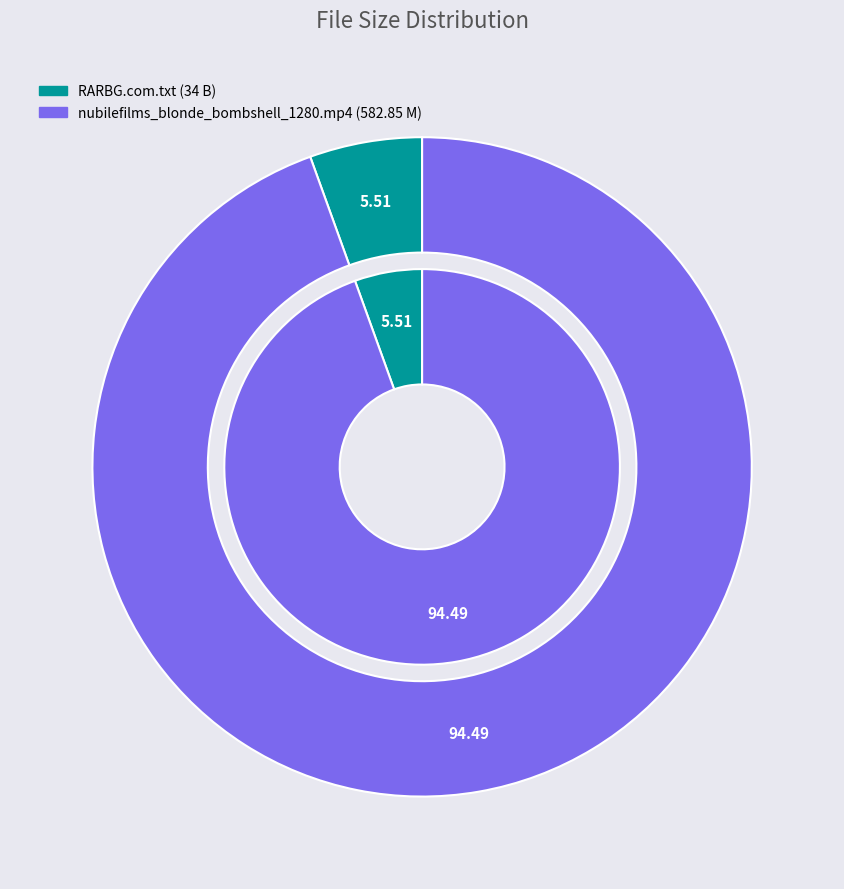

To the nearest percent, what is the average slice percentage?

50%